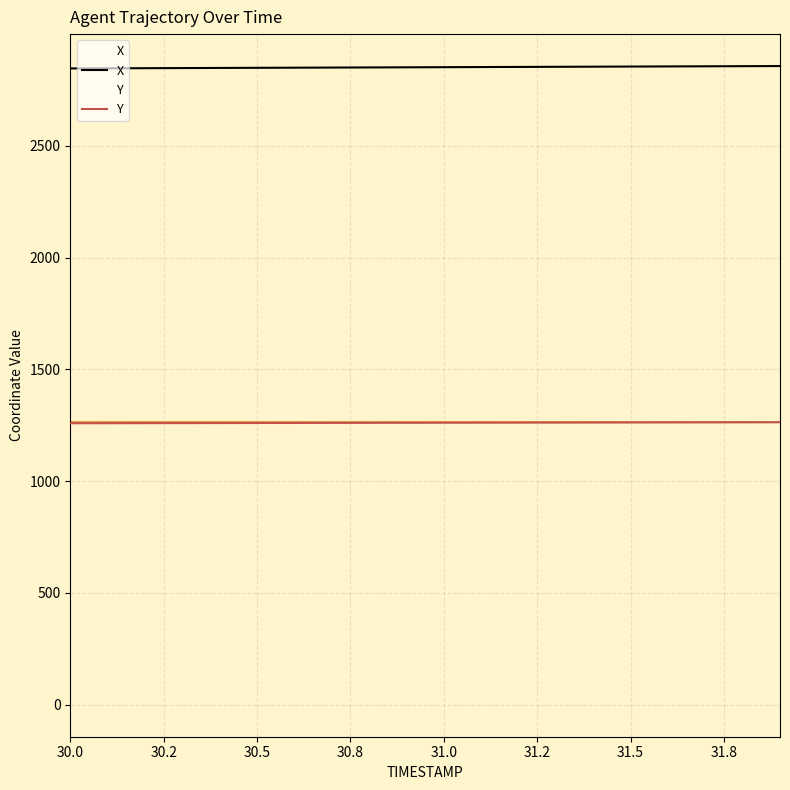

Which series has the largest total across all categories?

X